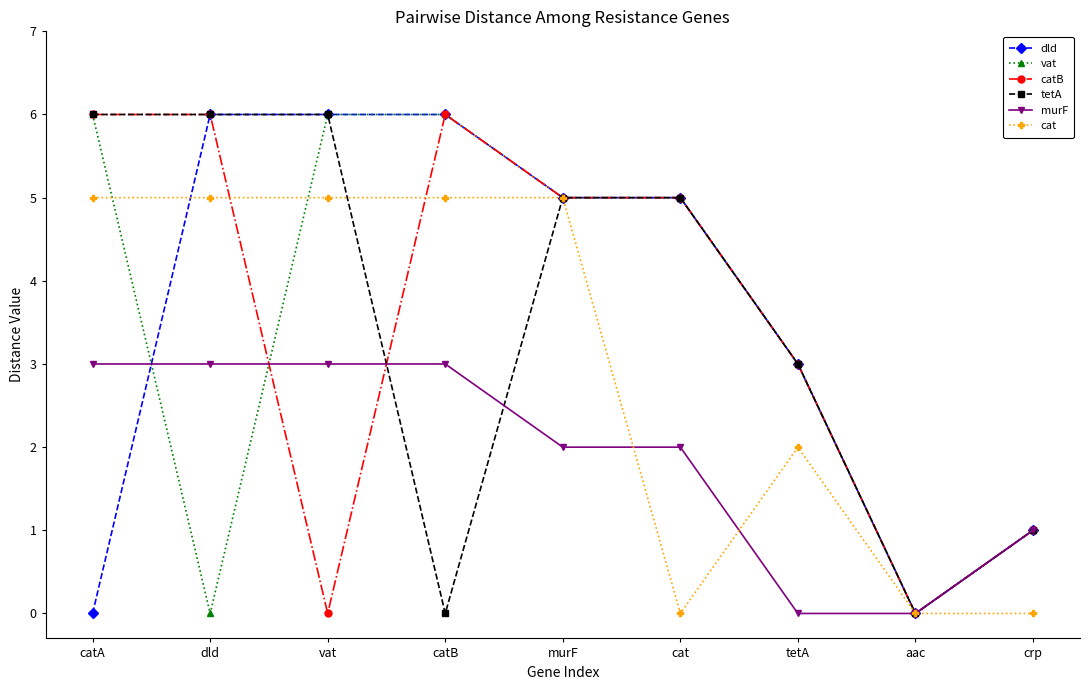

What is the difference between the maximum and minimum values in the tetA series?

6